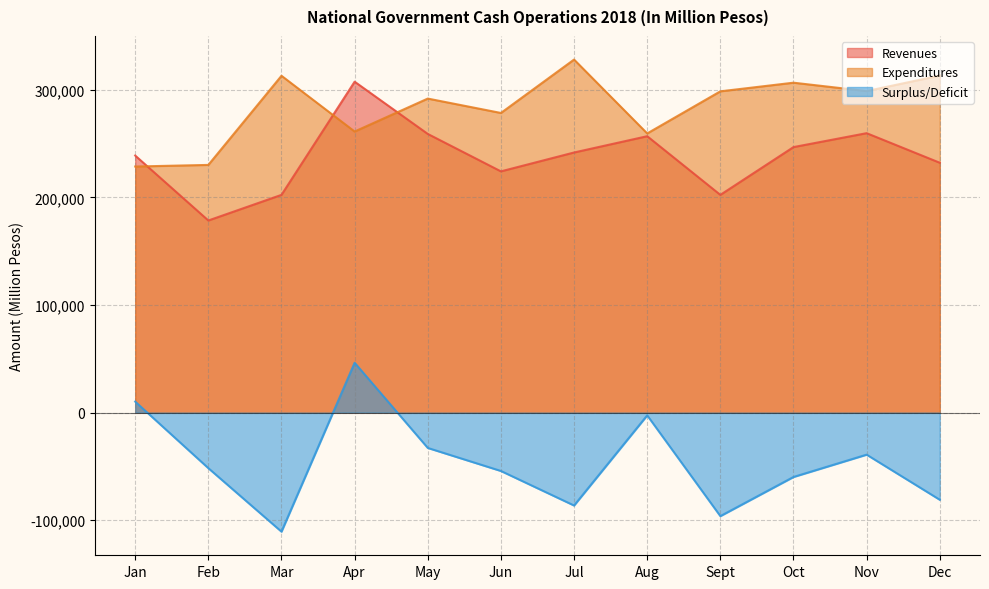

At which category does Expenditures reach its first local valley?

Apr